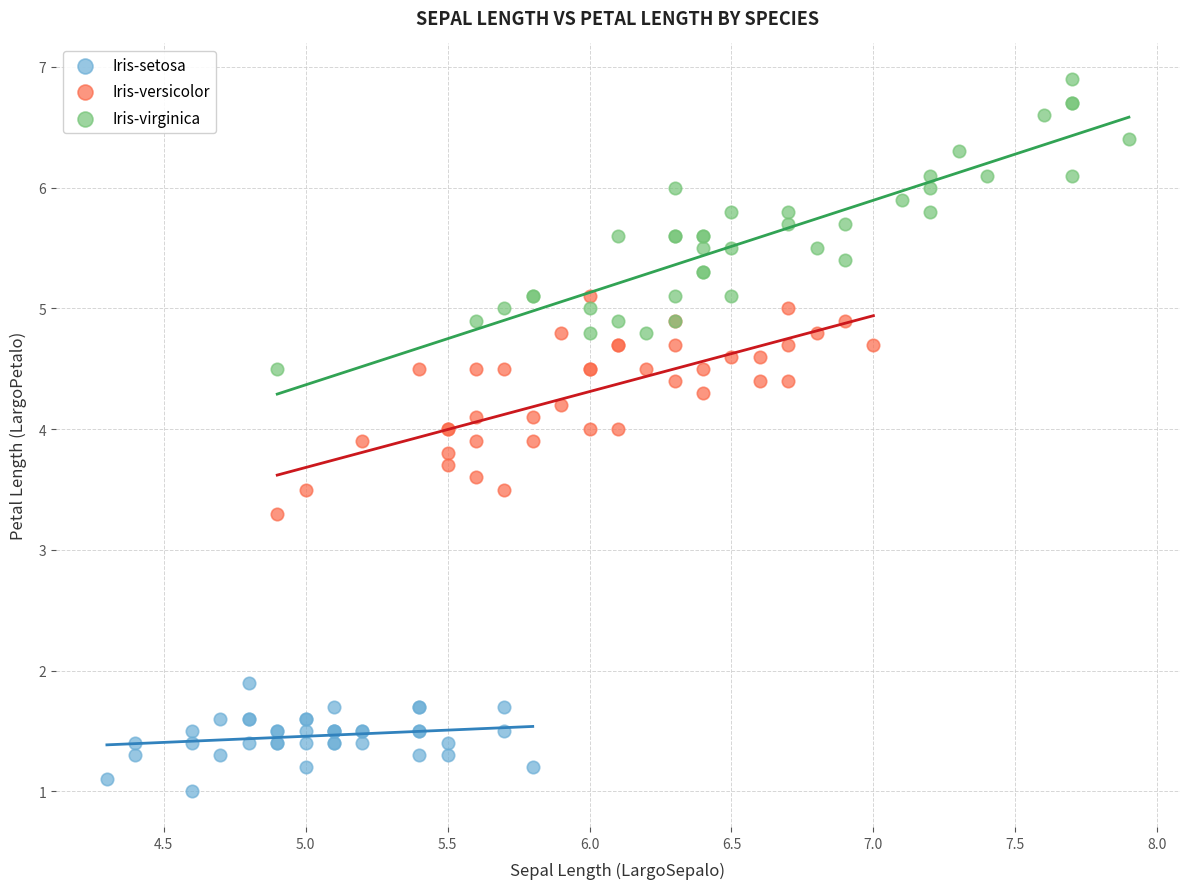

Which series reaches the minimum Y coordinate?

Iris-setosa